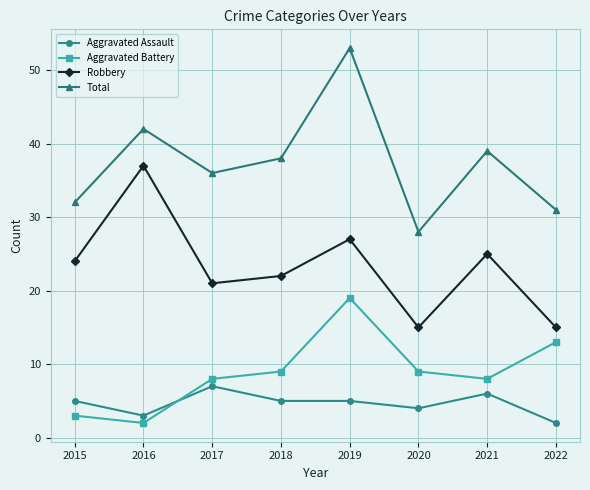

At how many categories does at least one series exceed 9?

8